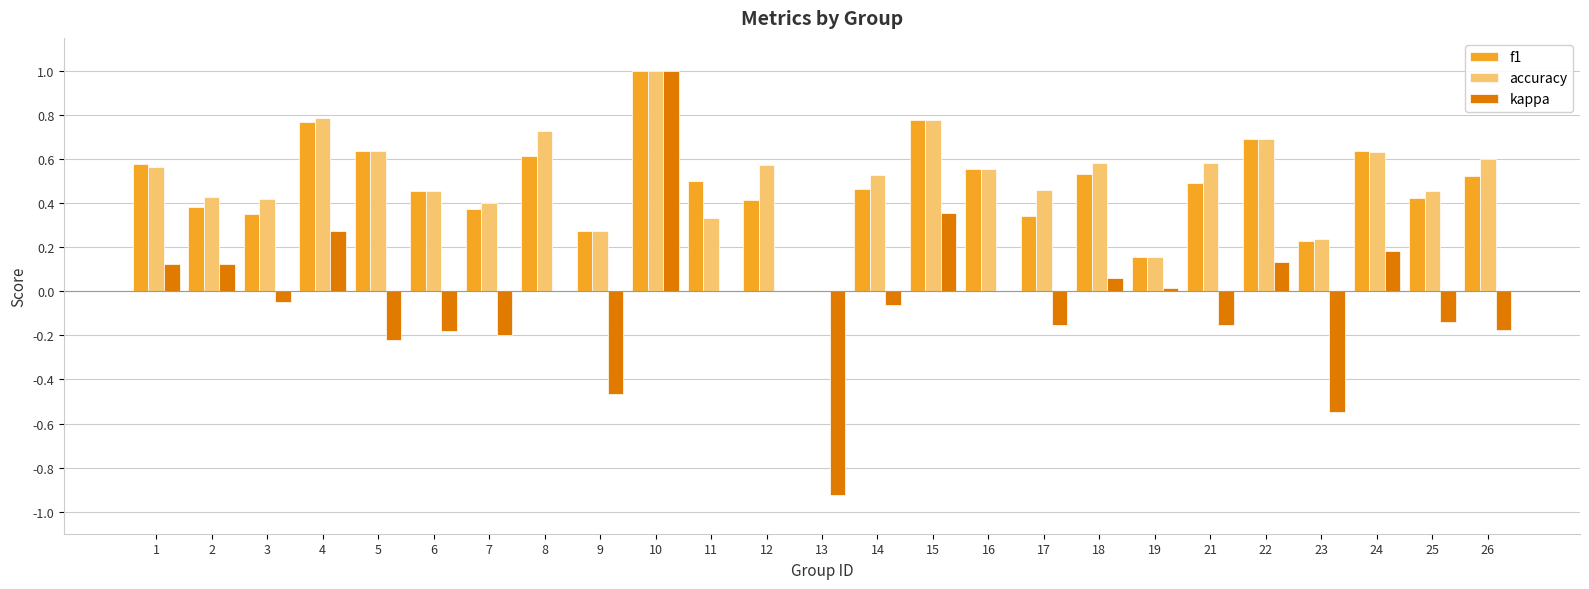

At which category is the sum across all series the highest?

10